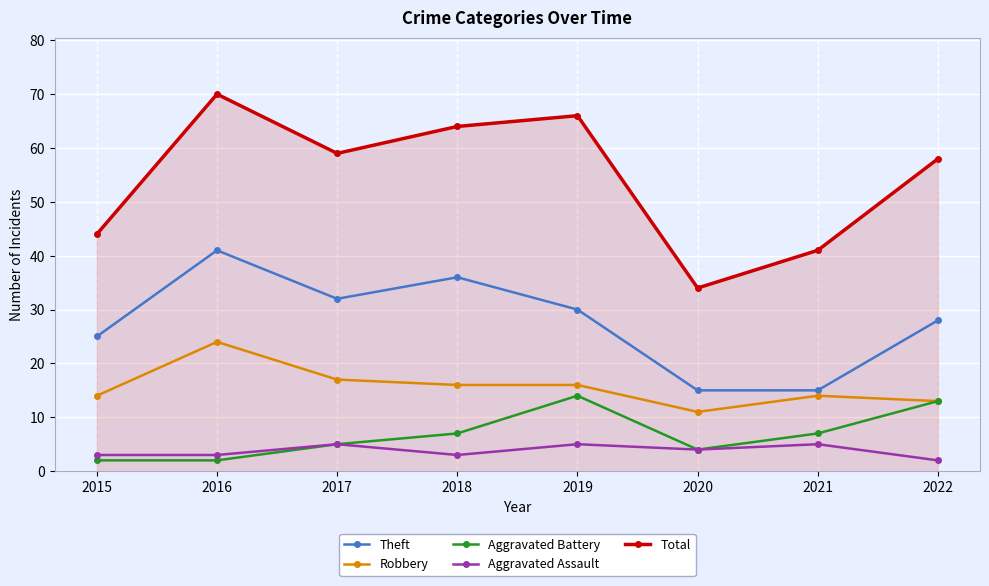

Where does the Robbery series first go above 16?

2016